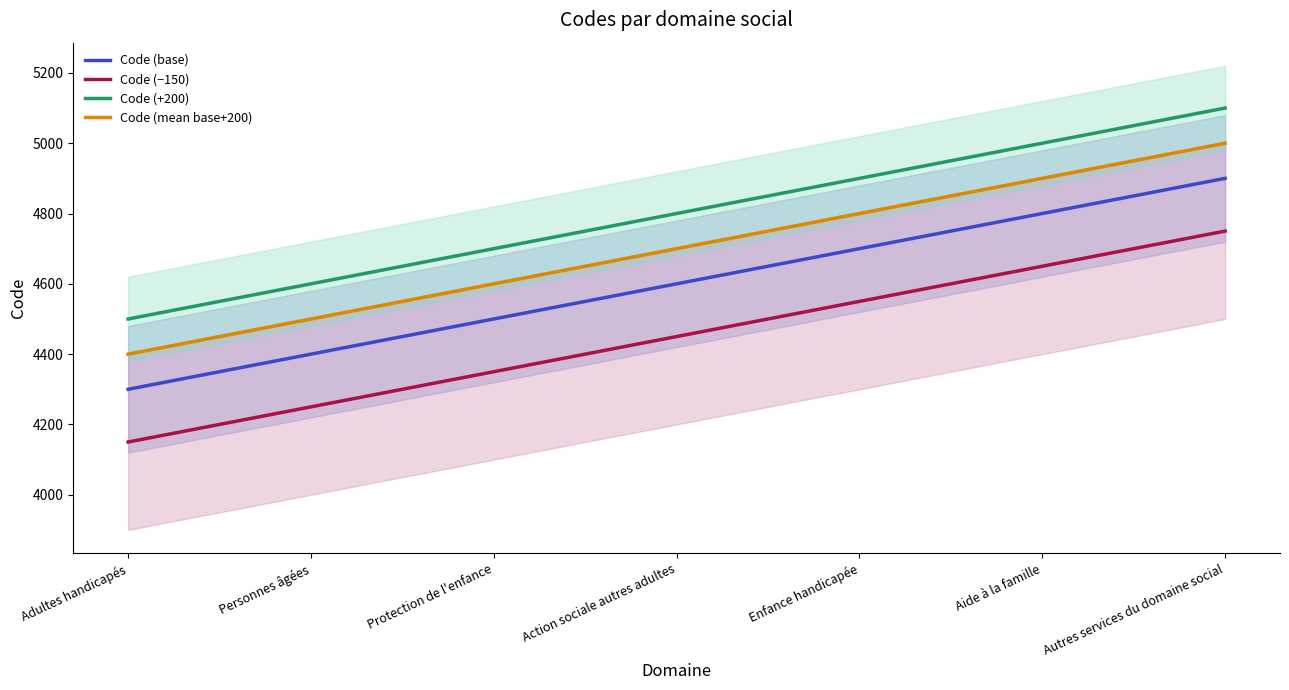

How many series are shown in this chart?

4